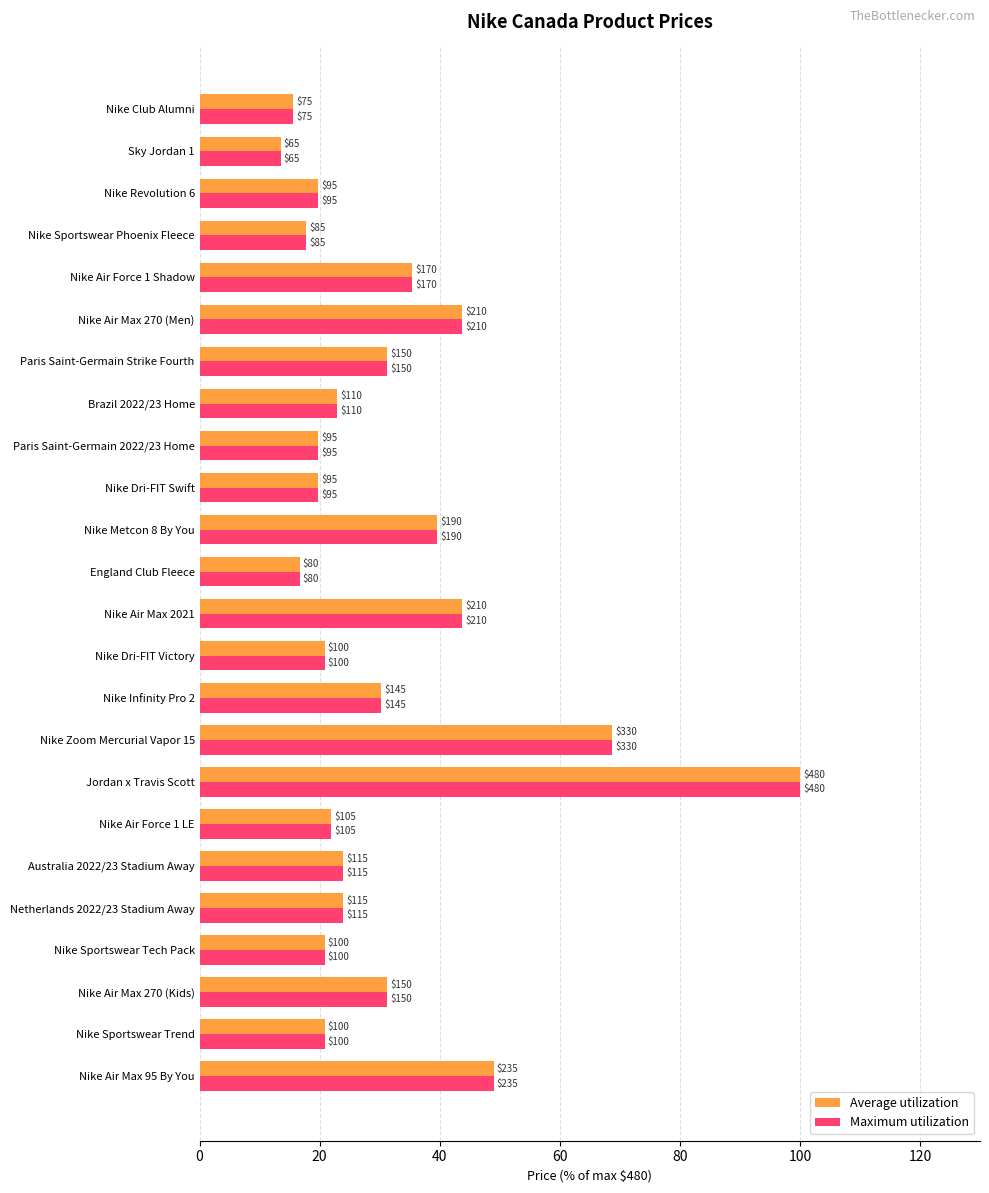

Which series has the widest spread of values?

Average utilization